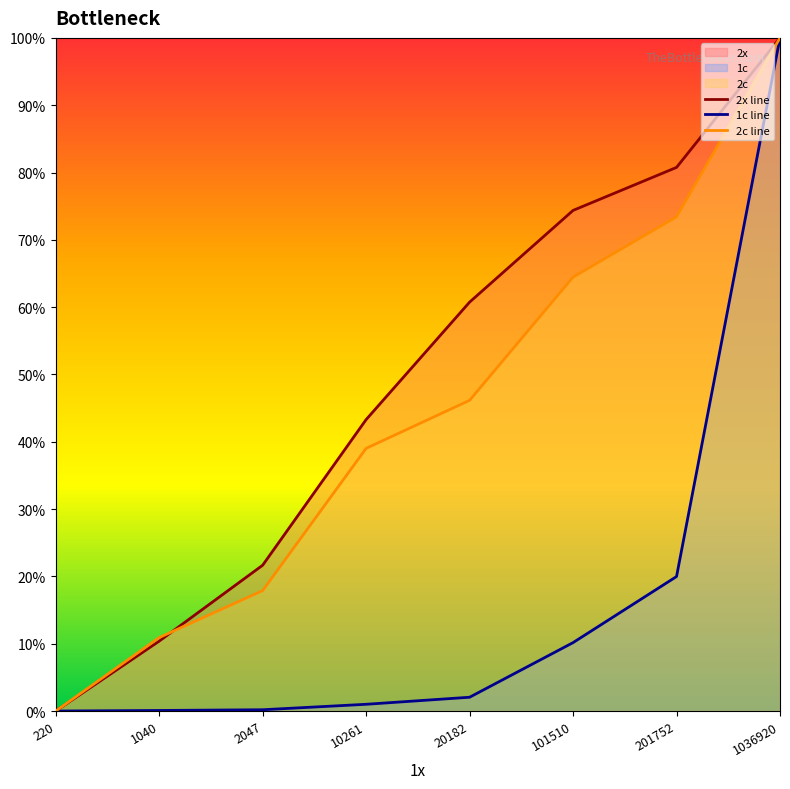

True or false: 2x line has a value of 21.7 at 2047.

True